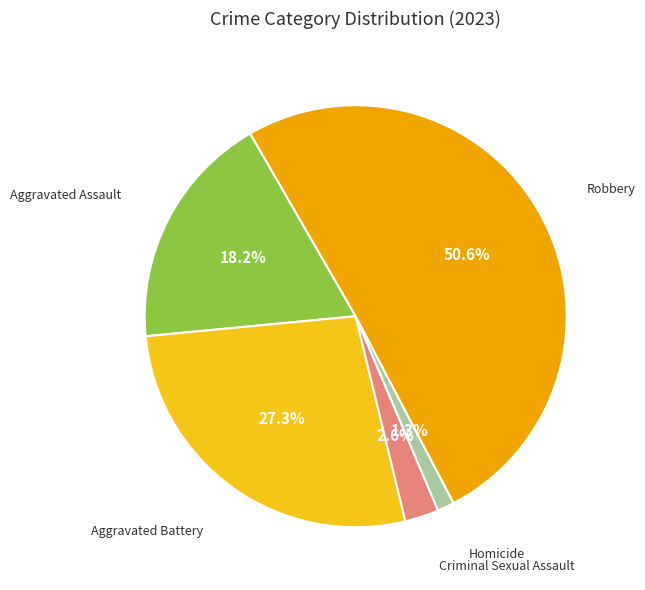

Rank the categories by value from highest to lowest.

Robbery, Aggravated Battery, Aggravated Assault, Criminal Sexual Assault, Homicide